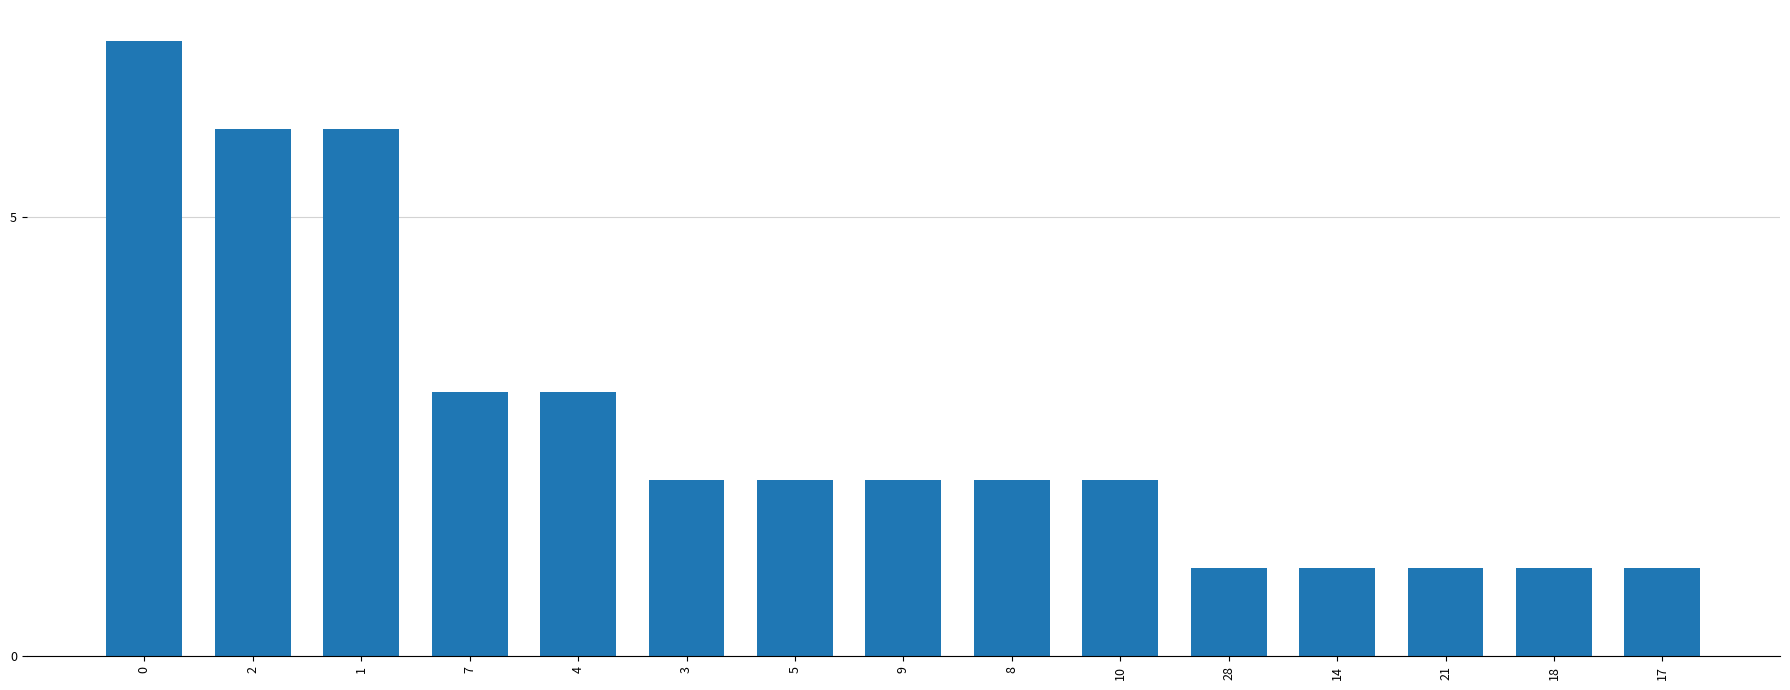

What is the greatest value displayed?

7